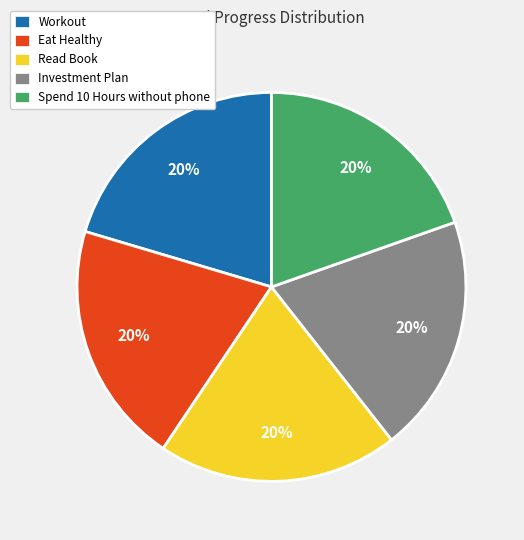

True or false: Eat Healthy accounts for 29% of the total.

False